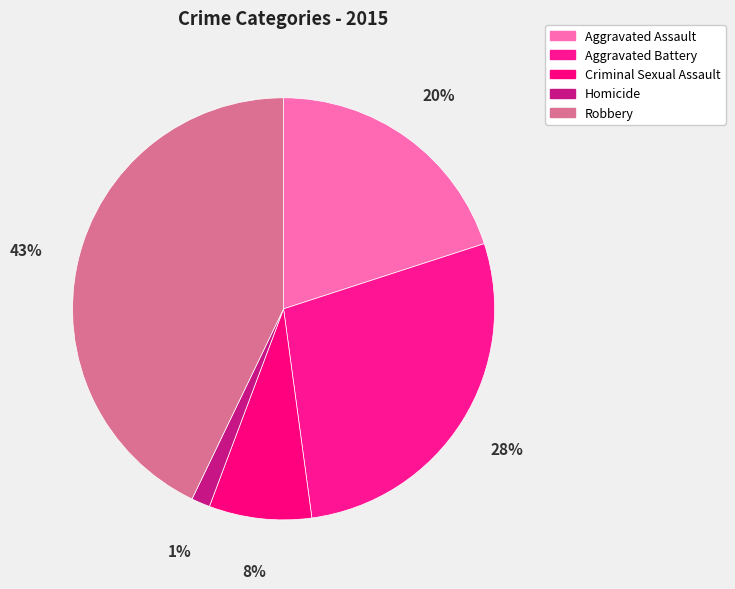

Do Aggravated Assault and Aggravated Battery together represent more than half of the pie?

No